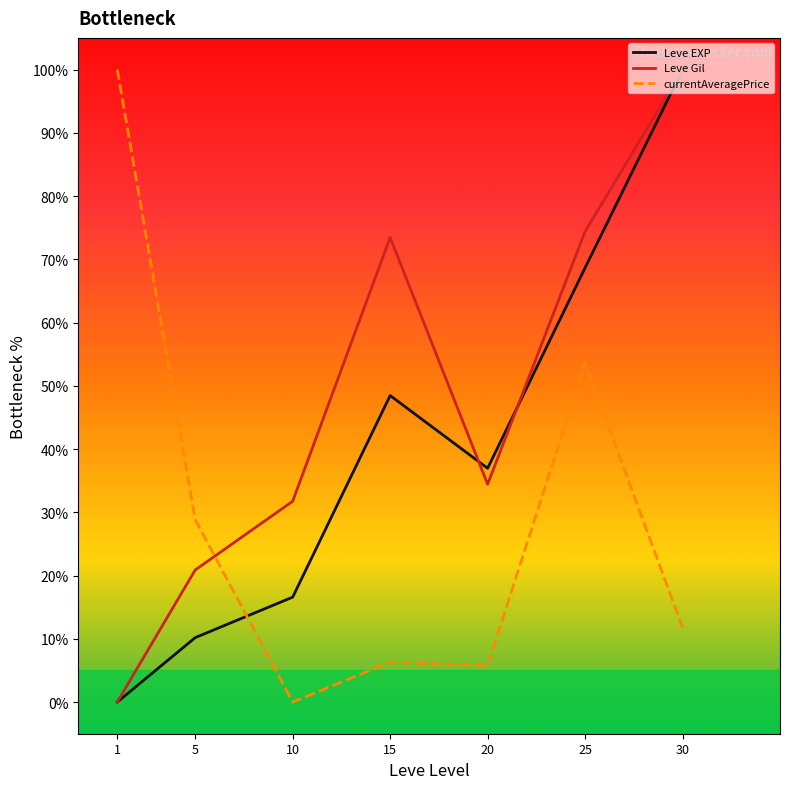

At which label does Leve Gil first exceed 34?

15